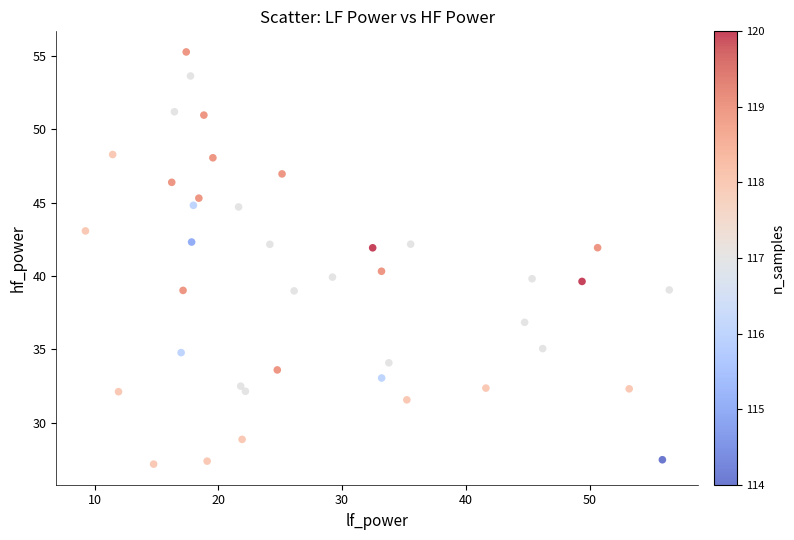

What is the range of Y values (max minus min)?

28.1